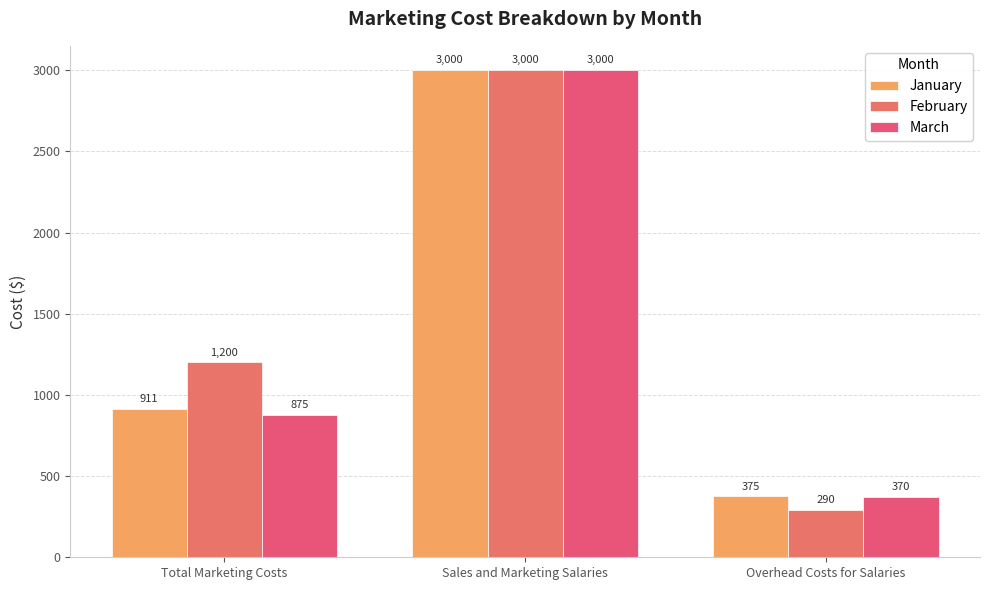

What is the sum of all January values?

4286